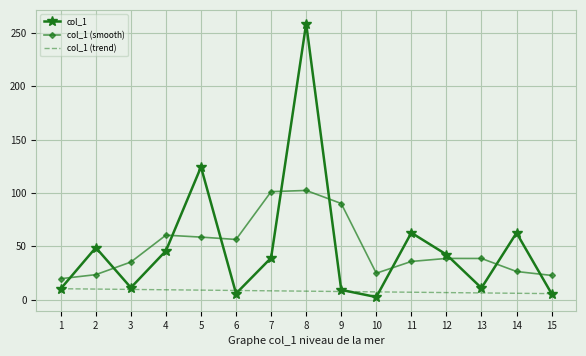

Between 10 and 12, which series saw the biggest shift?

col_1